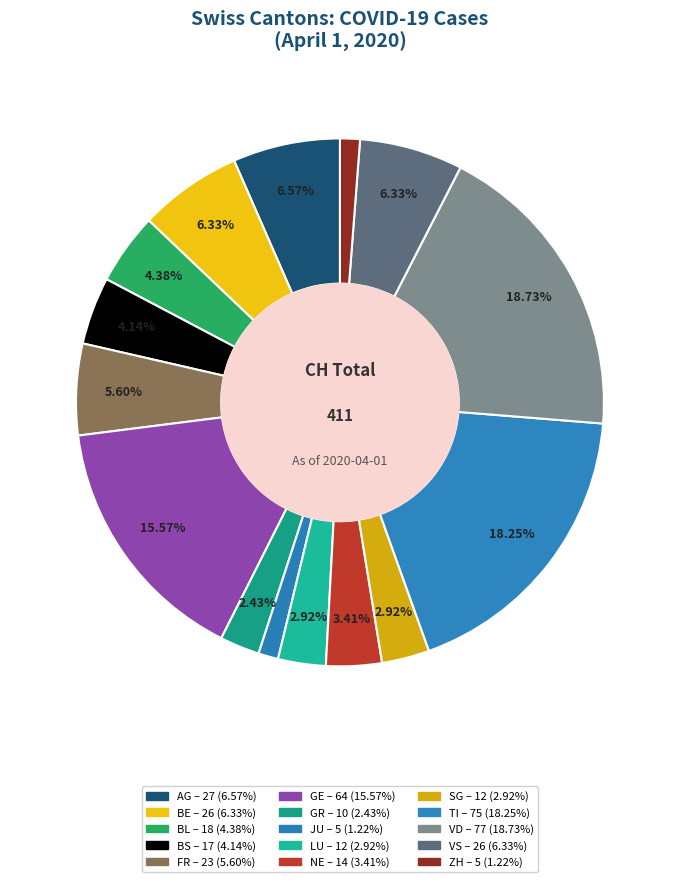

Does ZH account for over 50% of the chart?

No